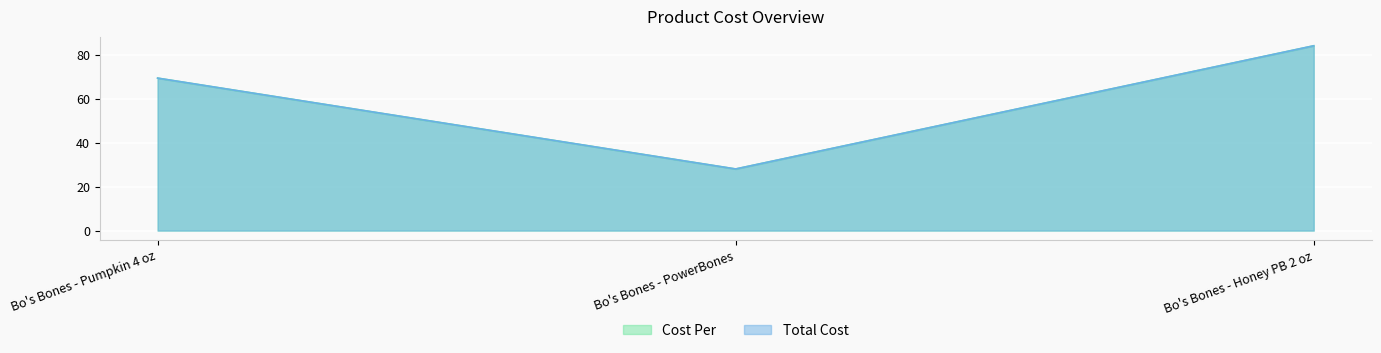

What is the total value across all series at Bo's Bones - PowerBones?

56.0